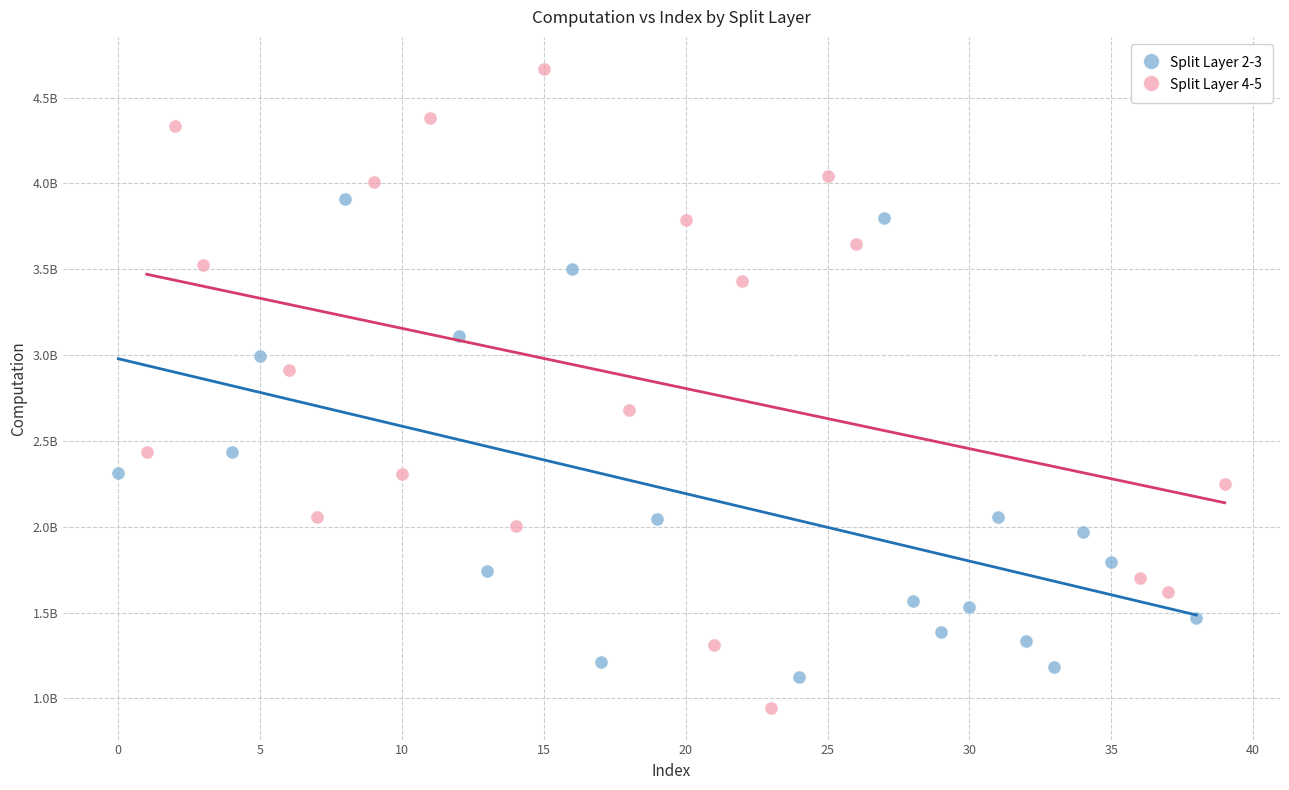

Which series contains the highest Y value?

Split Layer 4-5